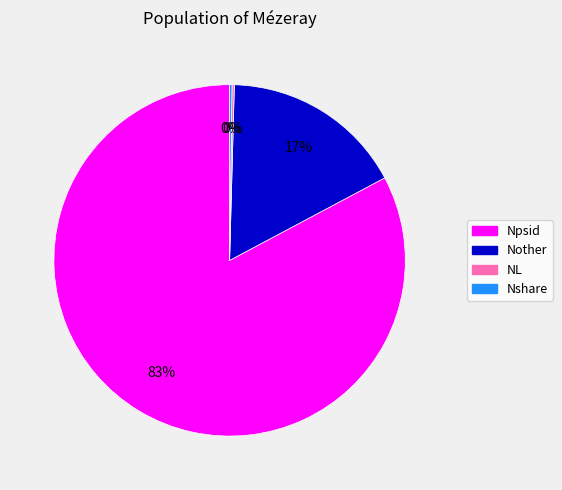

Between Nother and Npsid, which is larger?

Npsid